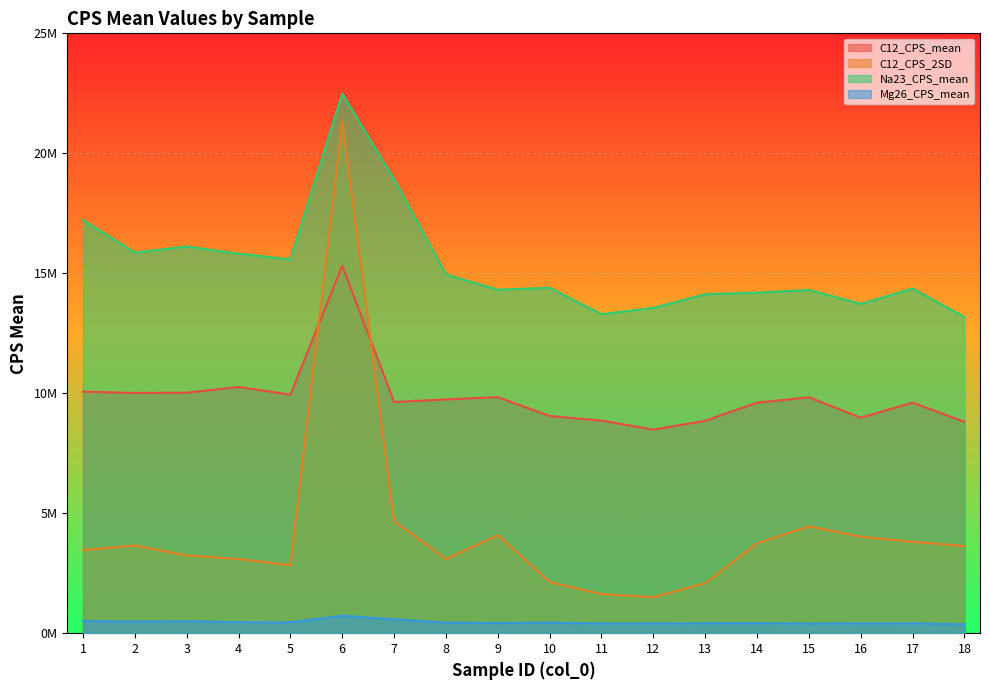

At which category is the sum across all series the highest?

6